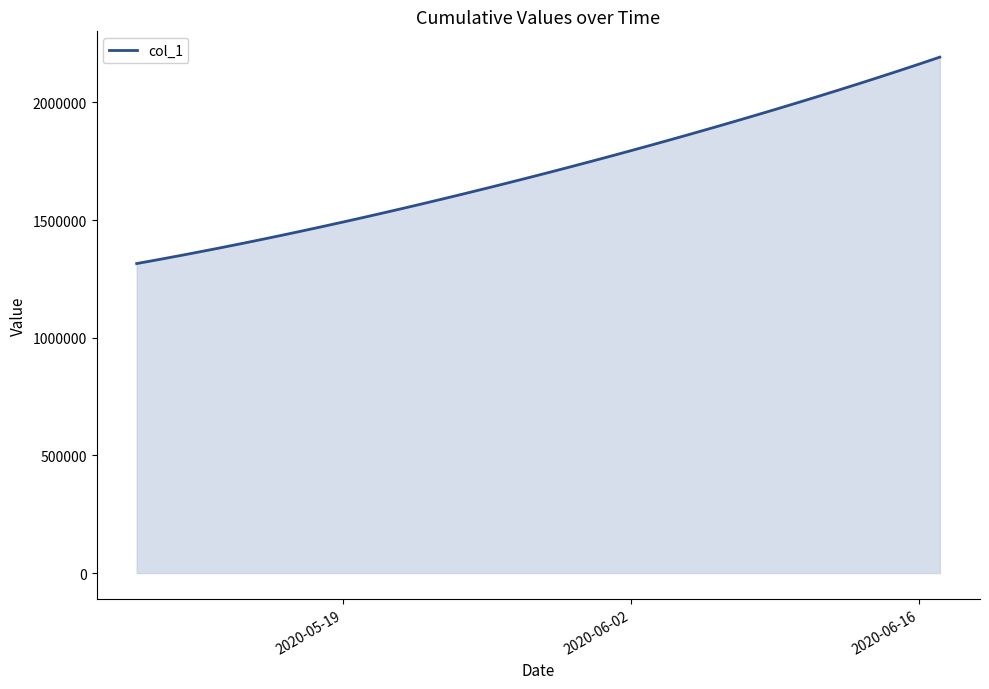

What is the greatest value displayed?

2192251.5